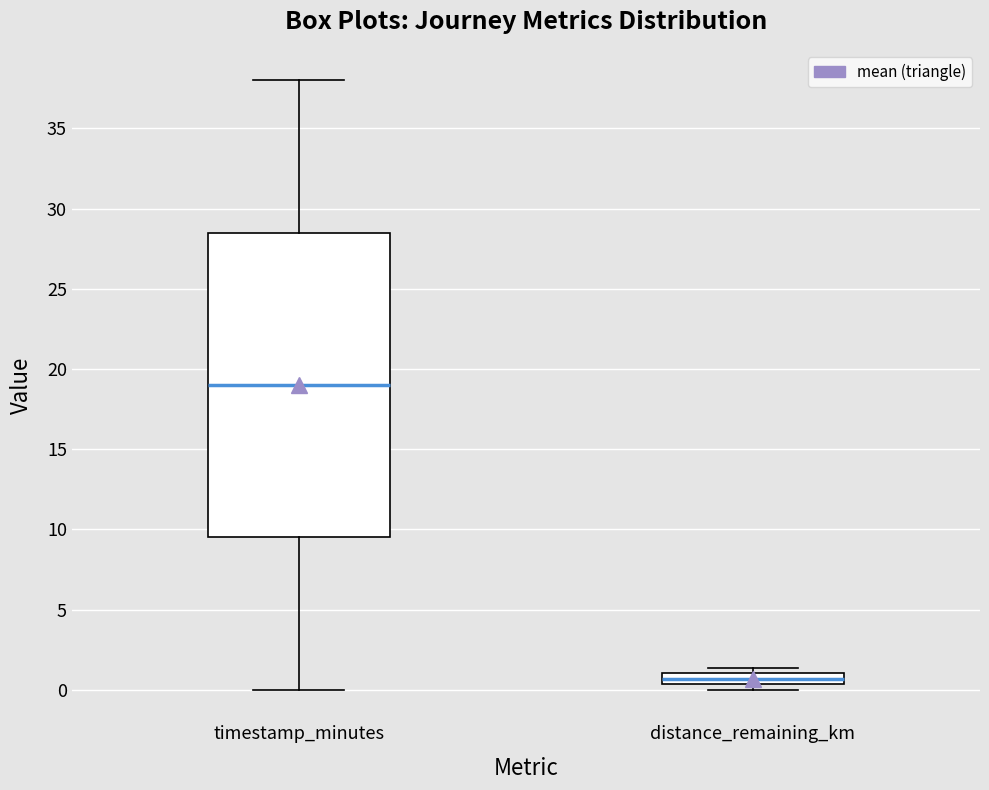

Which box's median line is the highest?

timestamp_minutes